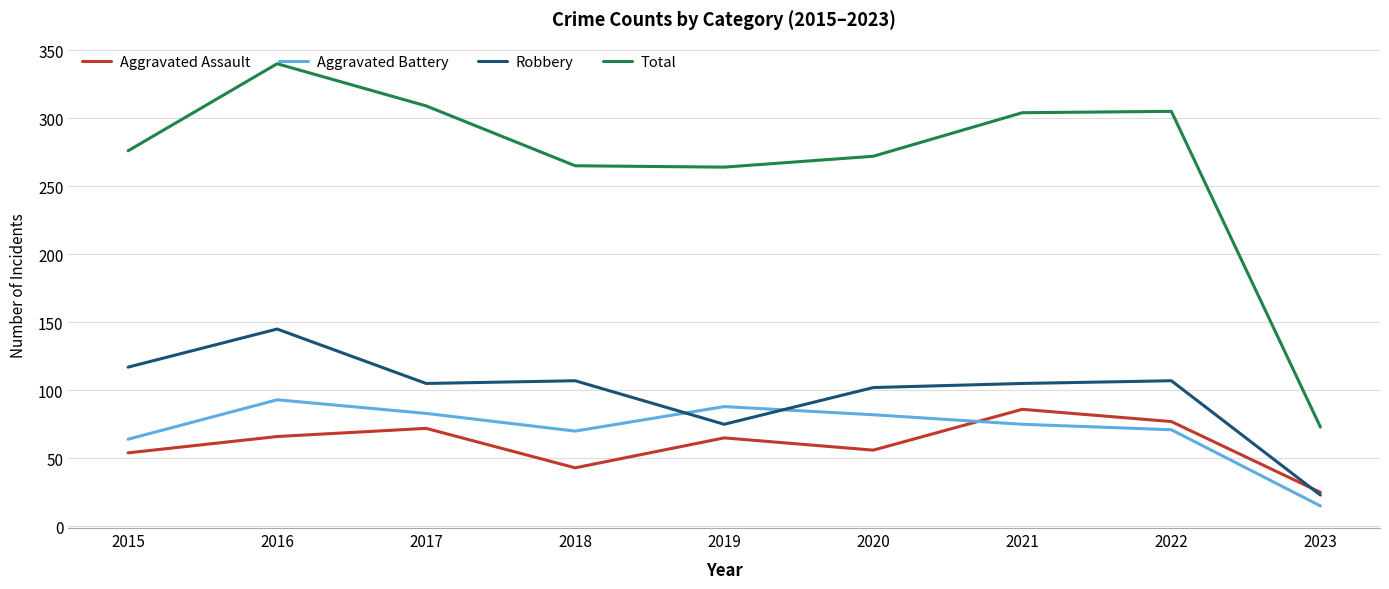

How many lines are shown in the chart?

4